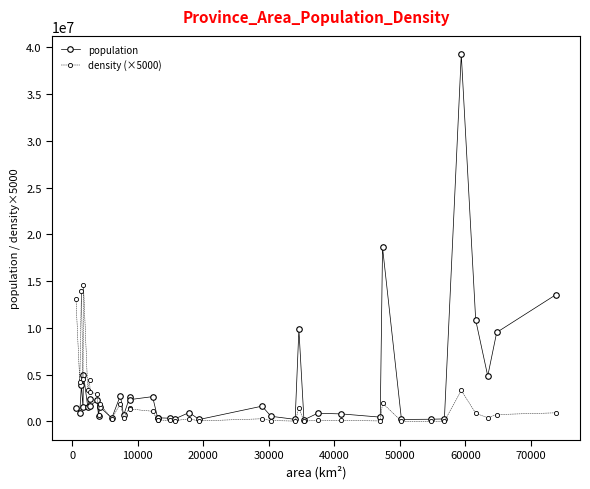

Which series has the largest range (max minus min)?

population